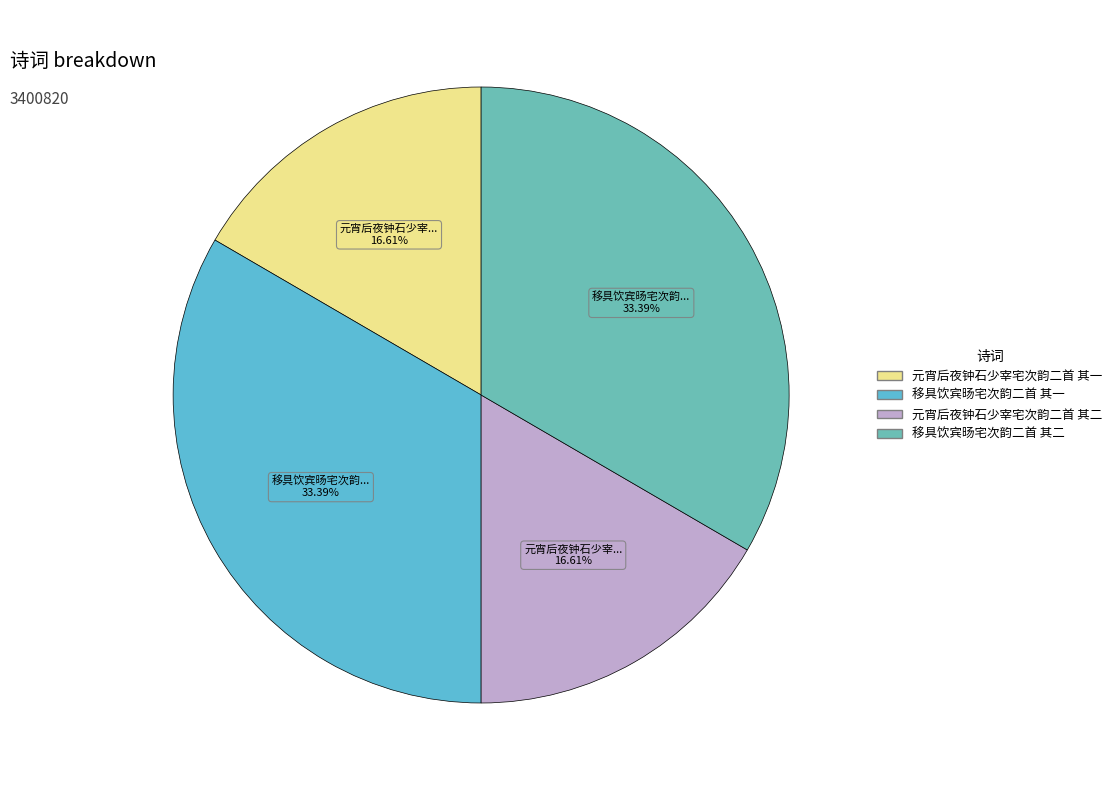

What is the change in value from 移具饮宾旸宅次韵二首 其一 to 元宵后夜钟石少宰宅次韵二首 其二?

-570655